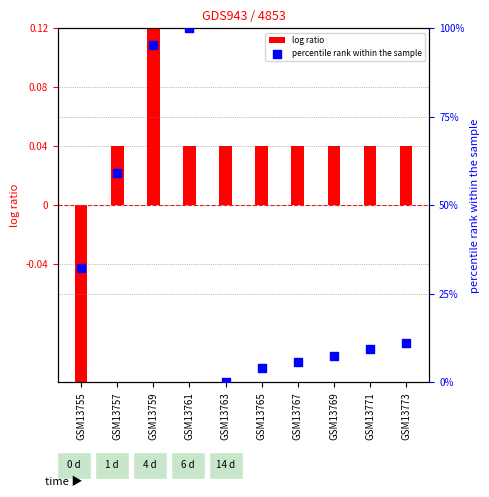

What are all the series names shown in the legend?

log ratio, percentile rank within the sample